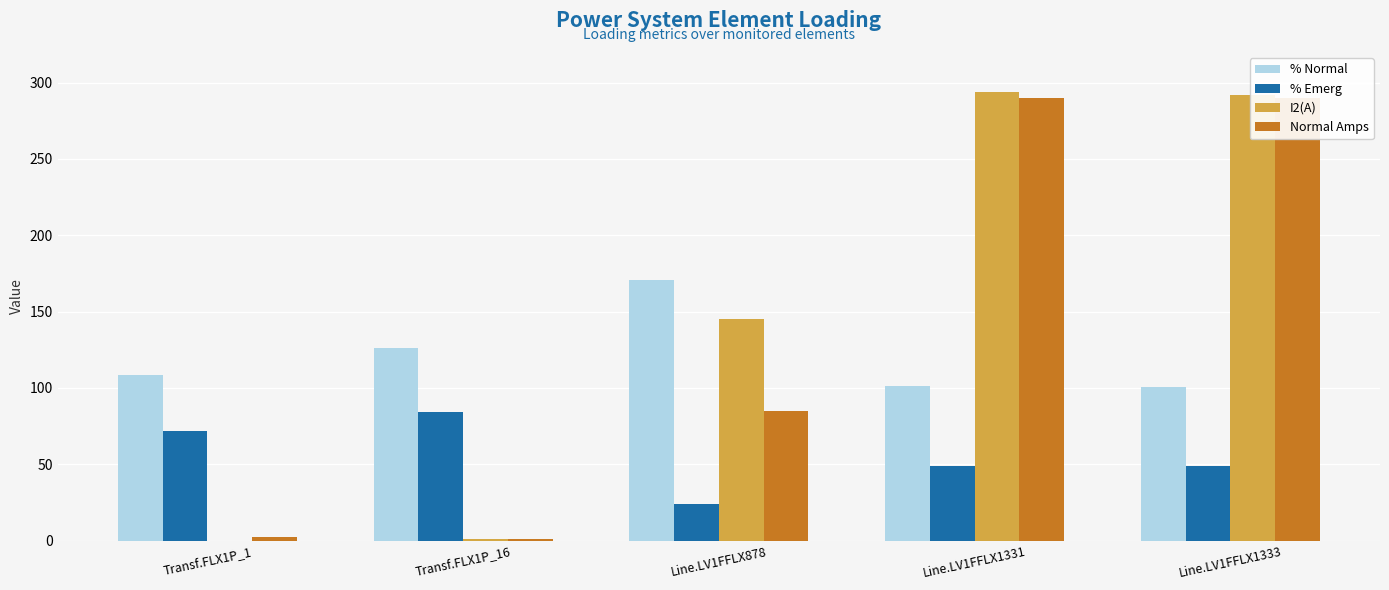

Which has a higher value, Line.LV1FFLX1331 or Line.LV1FFLX1333?

Line.LV1FFLX1331